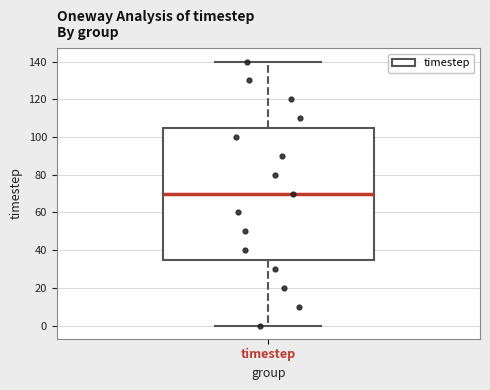

Transcribe this box plot: give where the median line is, the range the box spans, and where the two whiskers end, as read against the y-axis. The values are not printed on the chart, so give them approximately, as read against the axis.

median 70, box 36 to 106, whiskers 0 to 140